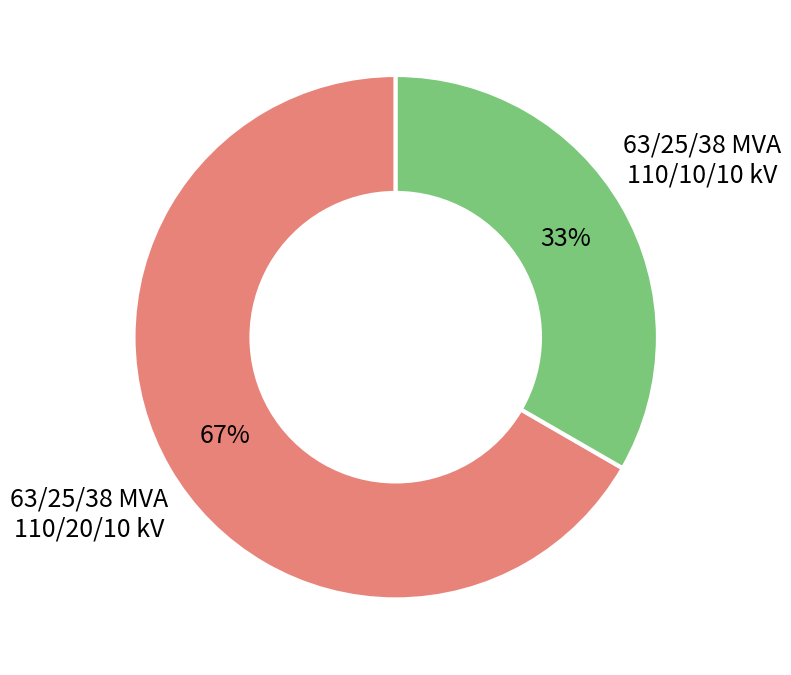

The 63/25/38 MVA 110/20/10 kV slice represents 67% of the pie. True or false?

True